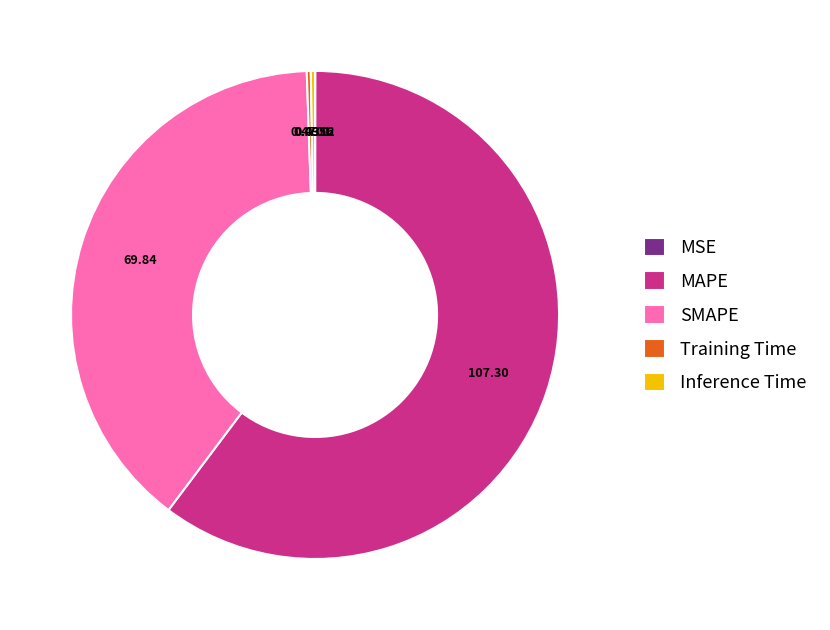

Do SMAPE and Inference Time together represent more than half of the pie?

No